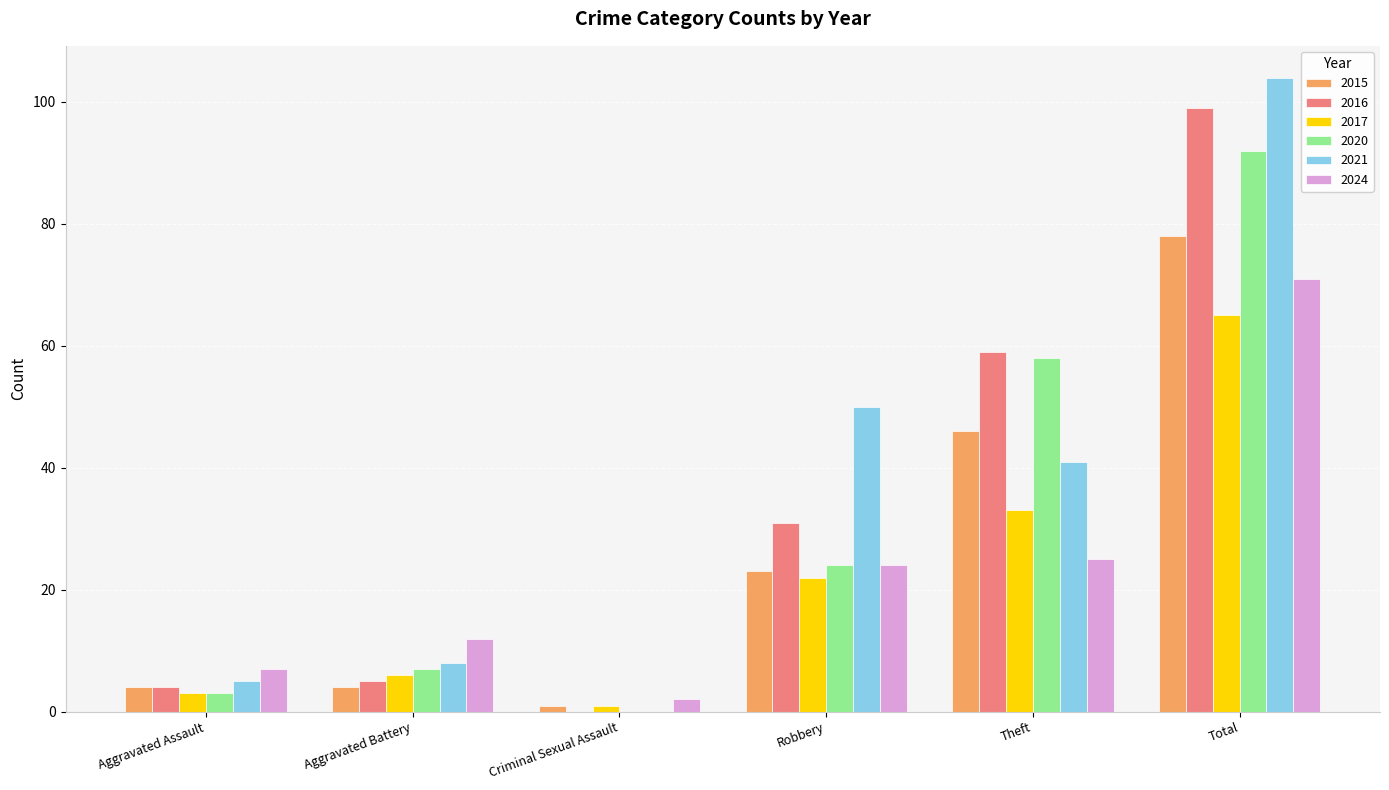

Reading left to right, transcribe all the data shown in this chart.

2015: 4	4	1	23	46	78
2016: 4	5	0	31	59	99
2017: 3	6	1	22	33	65
2020: 3	7	0	24	58	92
2021: 5	8	0	50	41	104
2024: 7	12	2	24	25	71